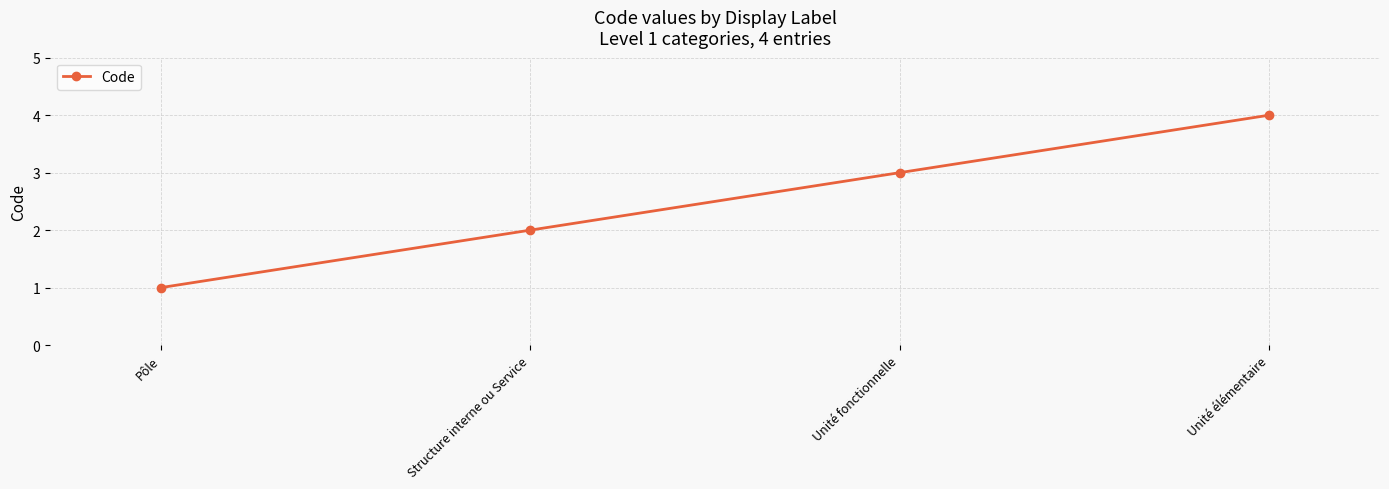

Is it true that the value at Unité élémentaire is 1?

False